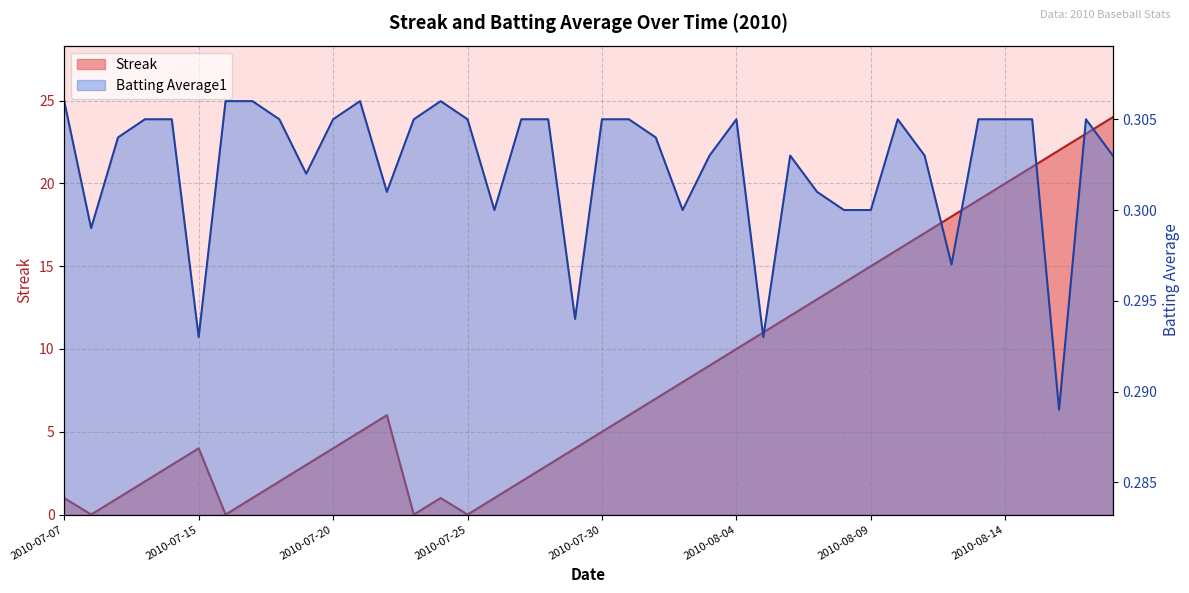

The value of Streak at 2010-08-04 is 6.3. True or false?

False